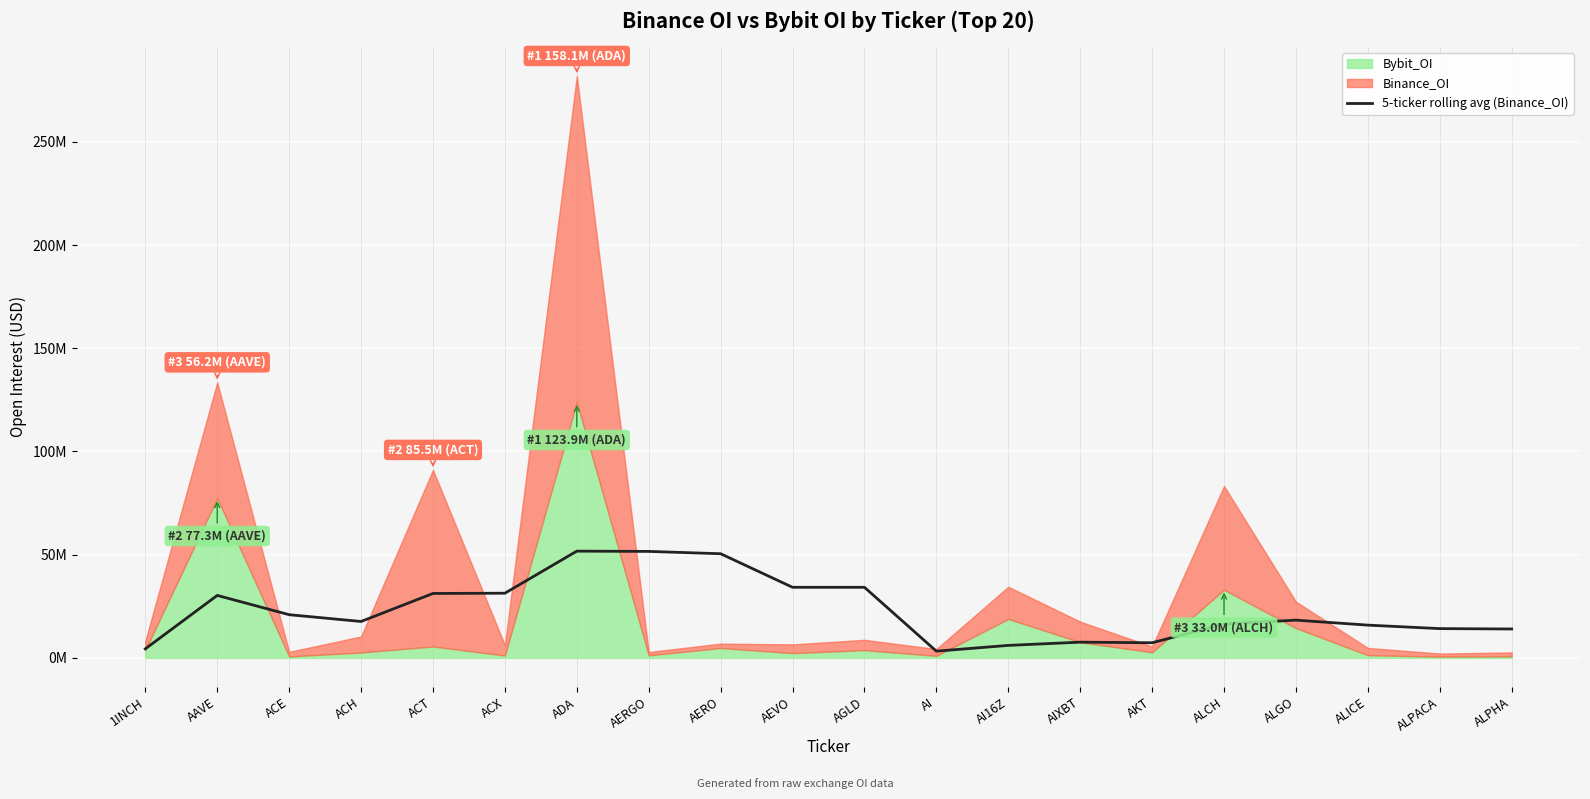

How many points are lower than both their immediate neighbors (excluding endpoints)?

4